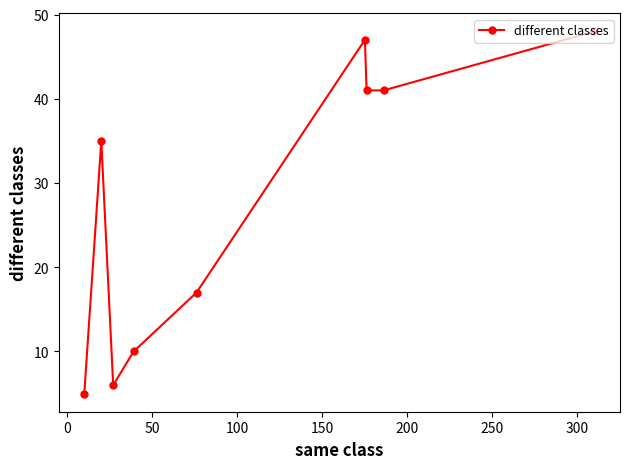

What is the value of the 3rd point from the left?

6